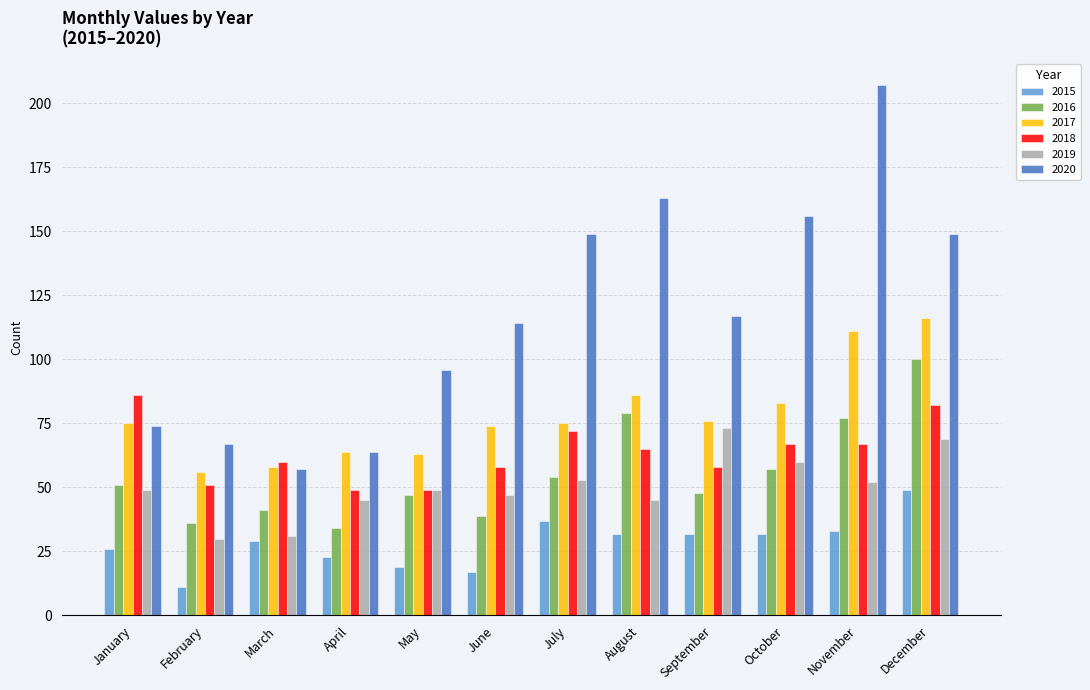

What is the value of the 2020 bar at the 1st from the left?

74